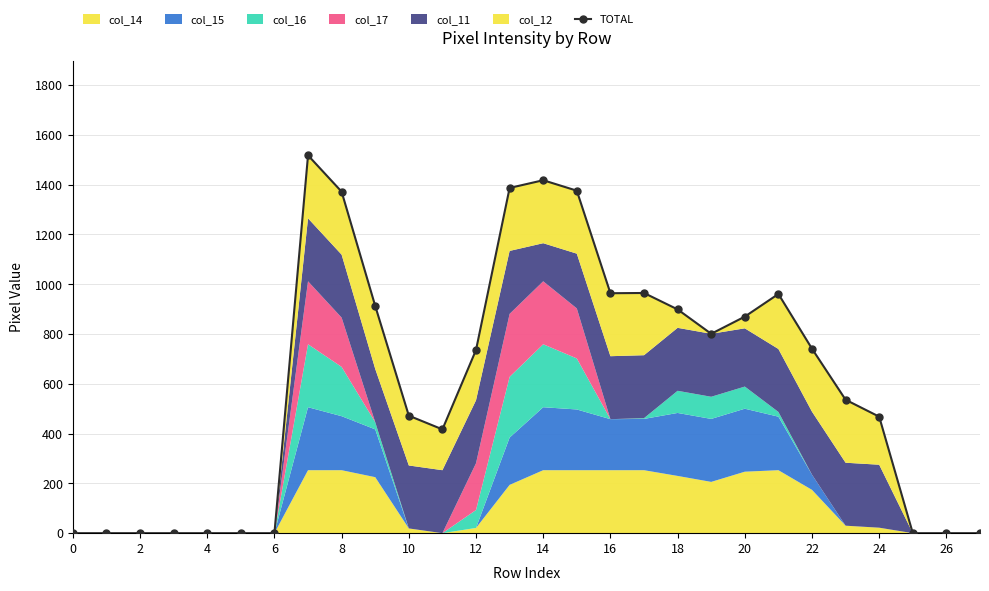

The chart shows a value of 0 at 6. True or false?

True